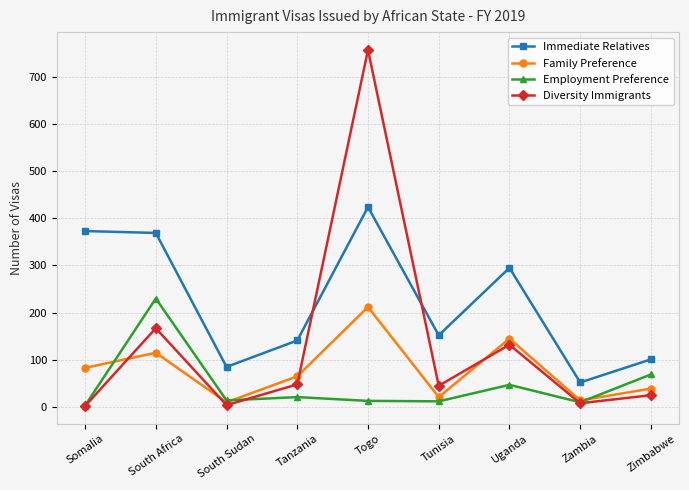

True or false: Employment Preference has a value of 21 at Tanzania.

True